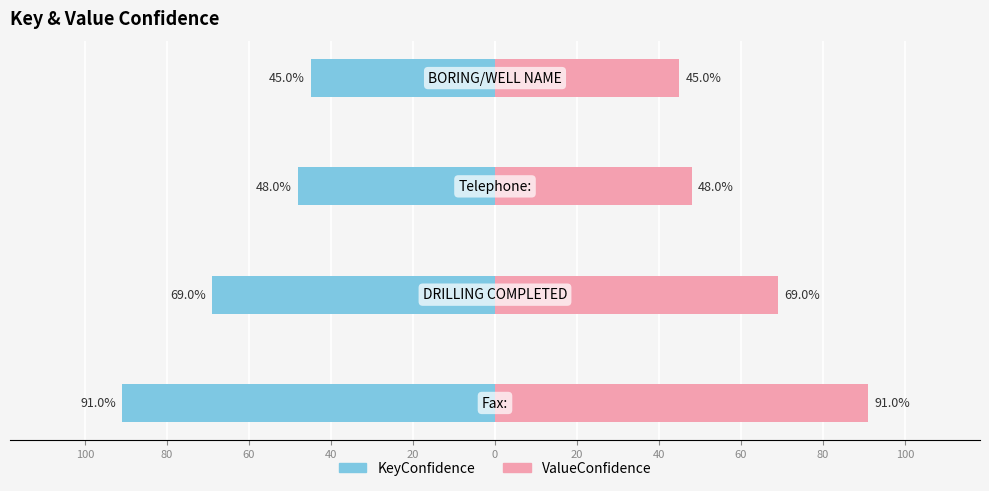

Read the ValueConfidence value at 60, to the nearest 10.

50